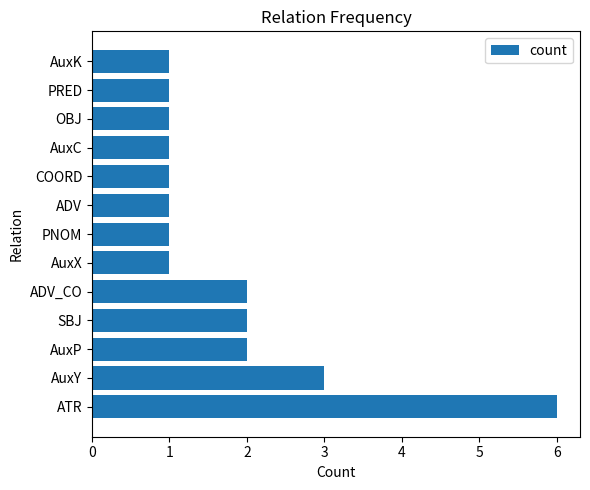

At which category does the chart reach its peak across all series?

ATR